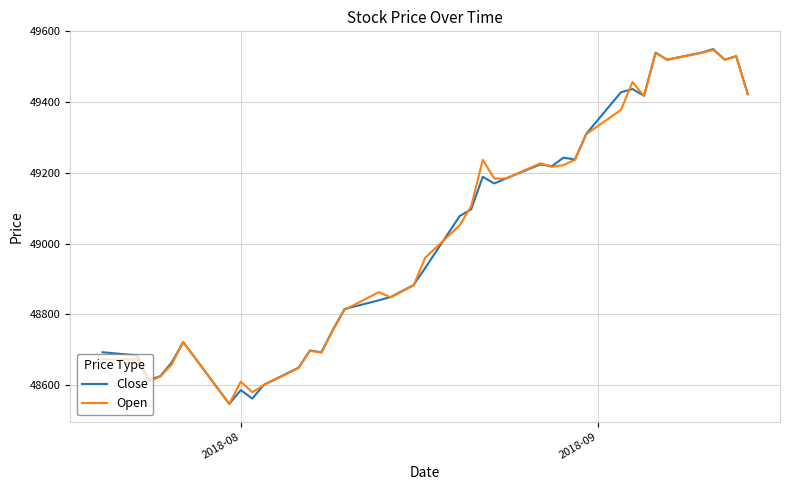

What is the smallest value displayed?

48547